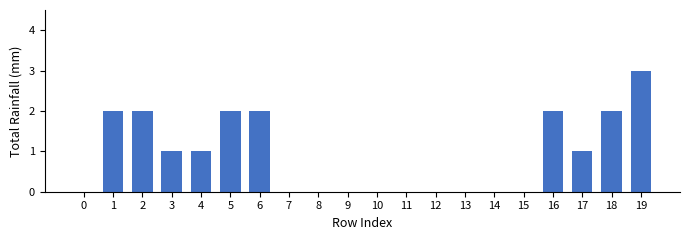

Approximately how many times larger is the value at 19 compared to 16?

1.5